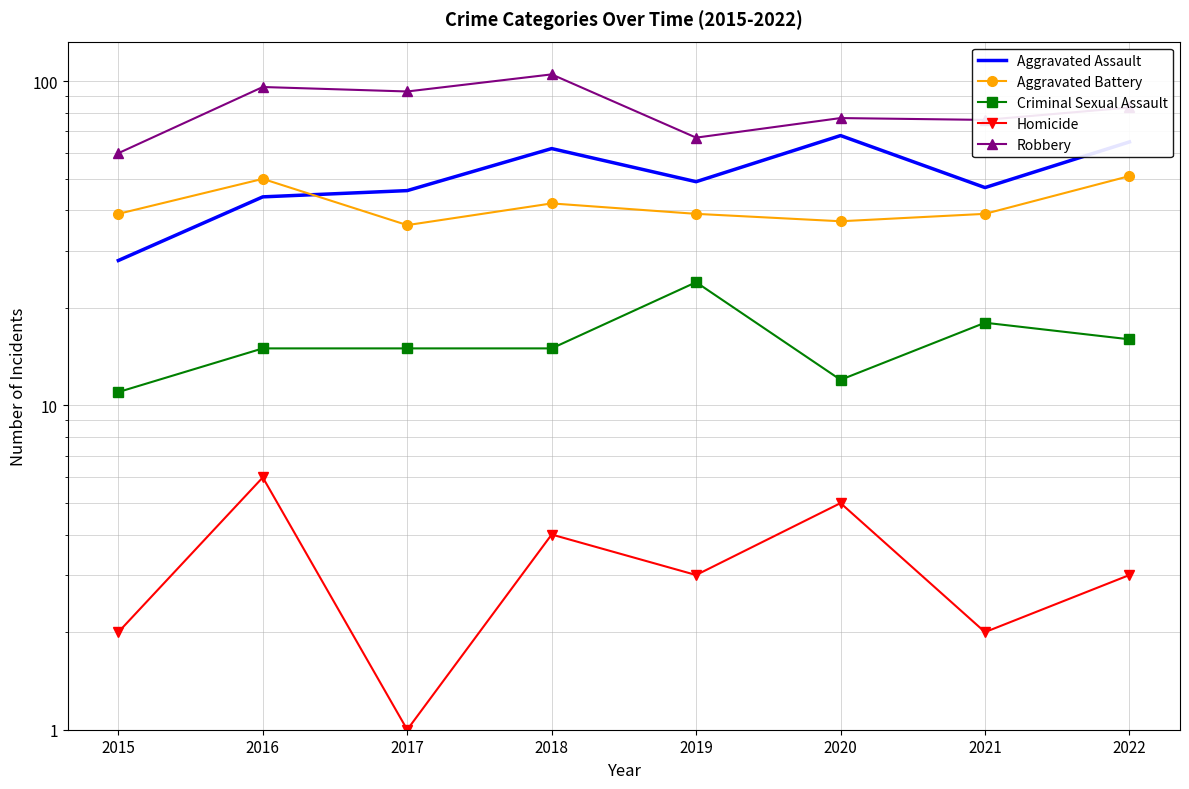

Reading right to left, transcribe all the data shown in this chart.

Aggravated Assault: 2022=65	2021=47	2020=68	2019=49	2018=62	2017=46	2016=44	2015=28
Aggravated Battery: 2022=51	2021=39	2020=37	2019=39	2018=42	2017=36	2016=50	2015=39
Criminal Sexual Assault: 2022=16	2021=18	2020=12	2019=24	2018=15	2017=15	2016=15	2015=11
Homicide: 2022=3	2021=2	2020=5	2019=3	2018=4	2017=1	2016=6	2015=2
Robbery: 2022=83	2021=76	2020=77	2019=67	2018=105	2017=93	2016=96	2015=60